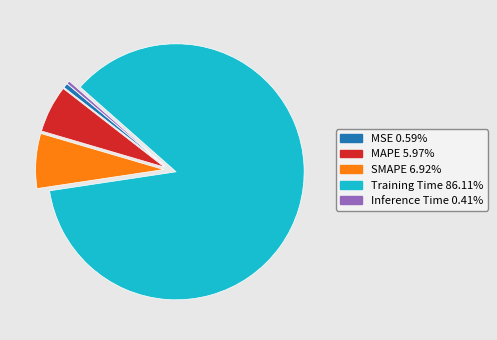

Do Inference Time and MSE together represent more than half of the pie?

No